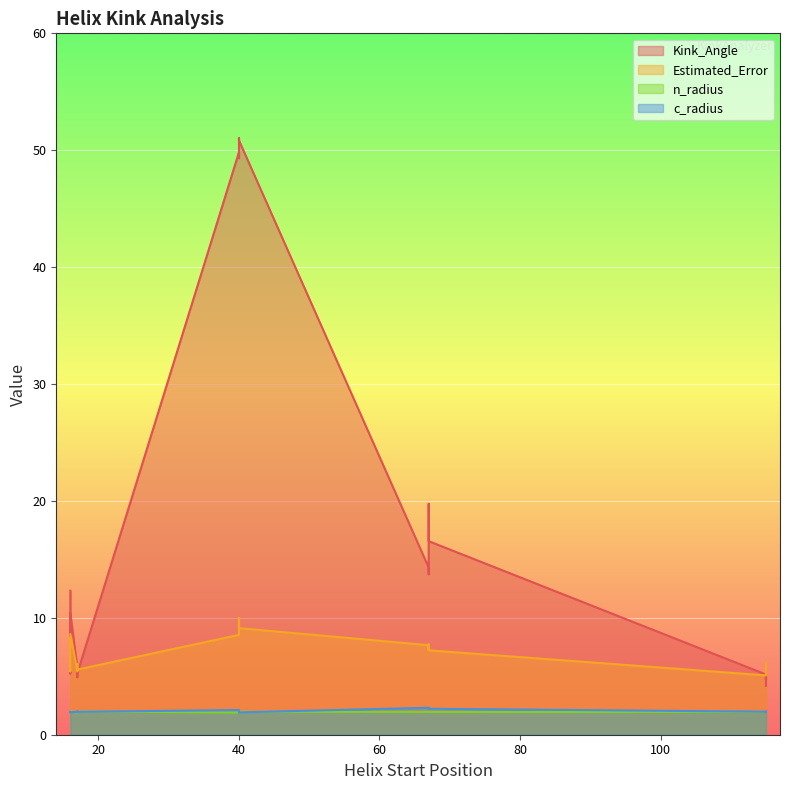

Between 17 and 67, which series saw the biggest shift?

Kink_Angle